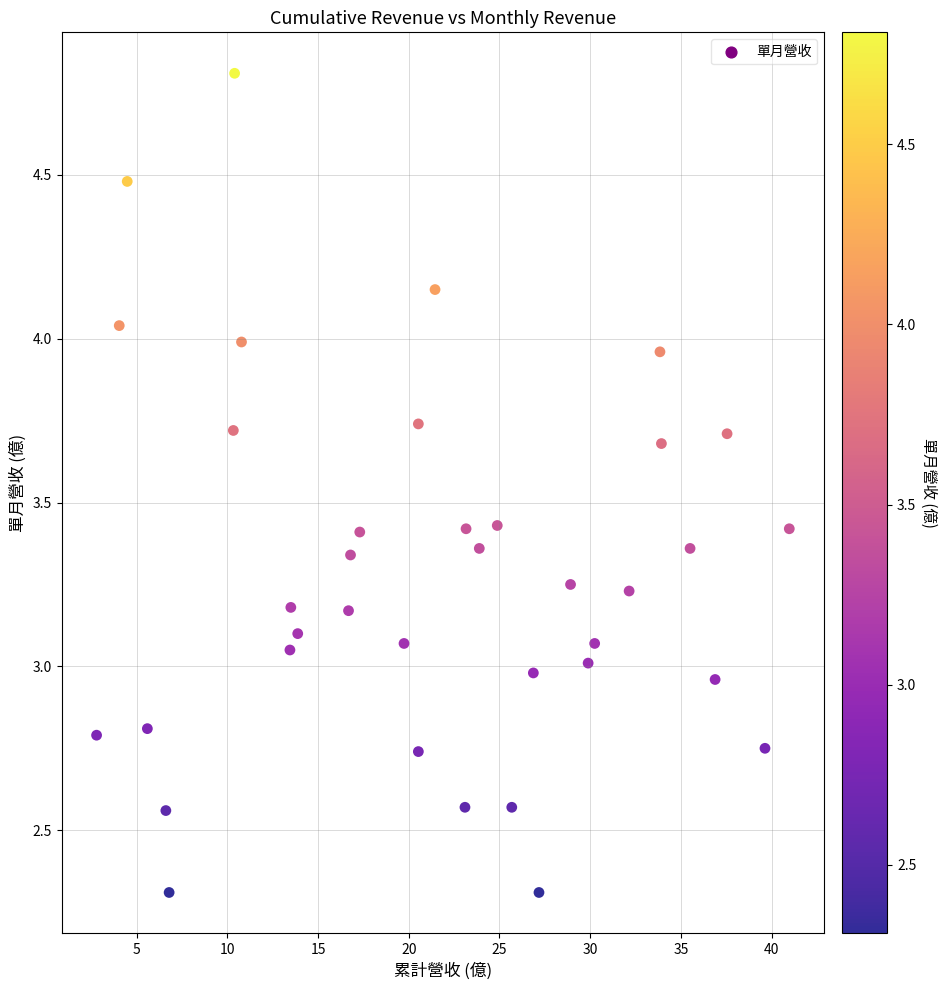

What is the range of X values (max minus min)?

38.2